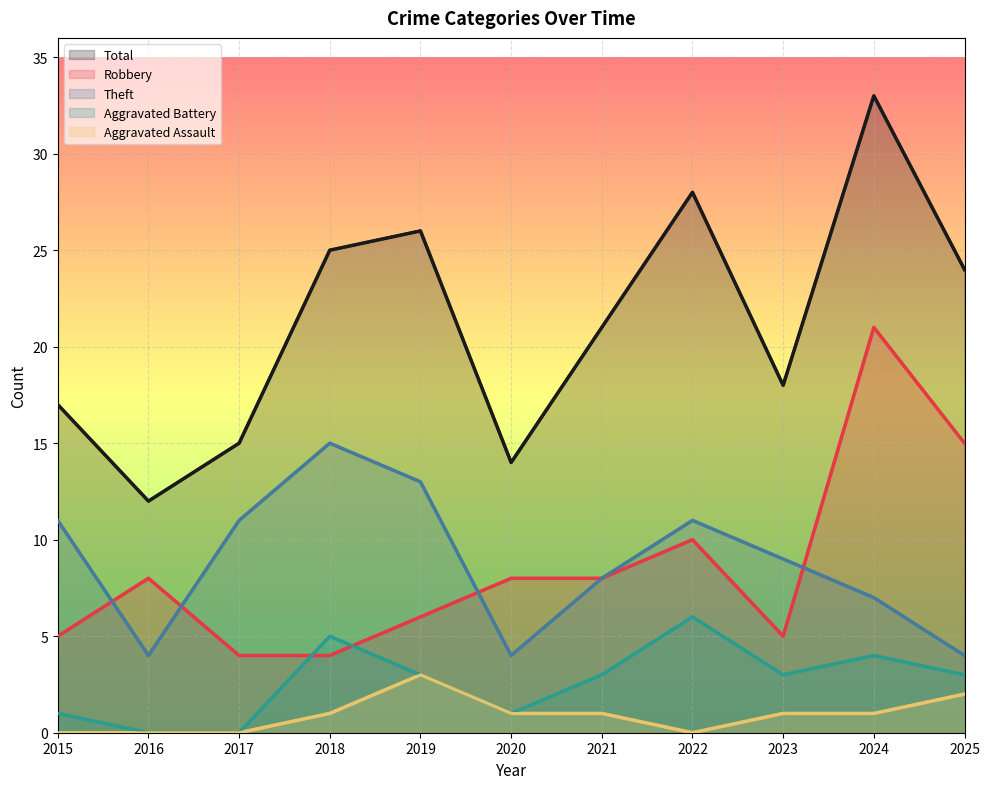

The value of Theft at 2018 is 7. True or false?

False